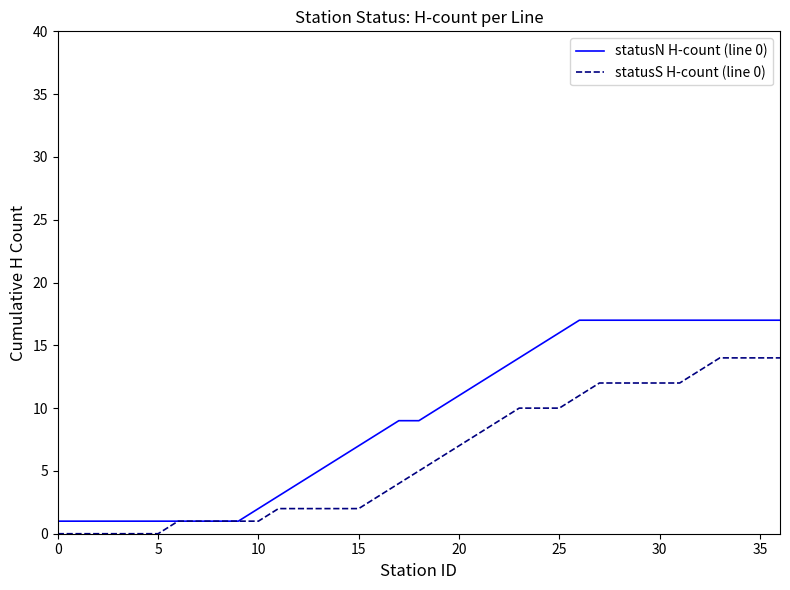

Rank the series by their maximum value, from lowest to highest.

statusS H-count (line 0), statusN H-count (line 0)